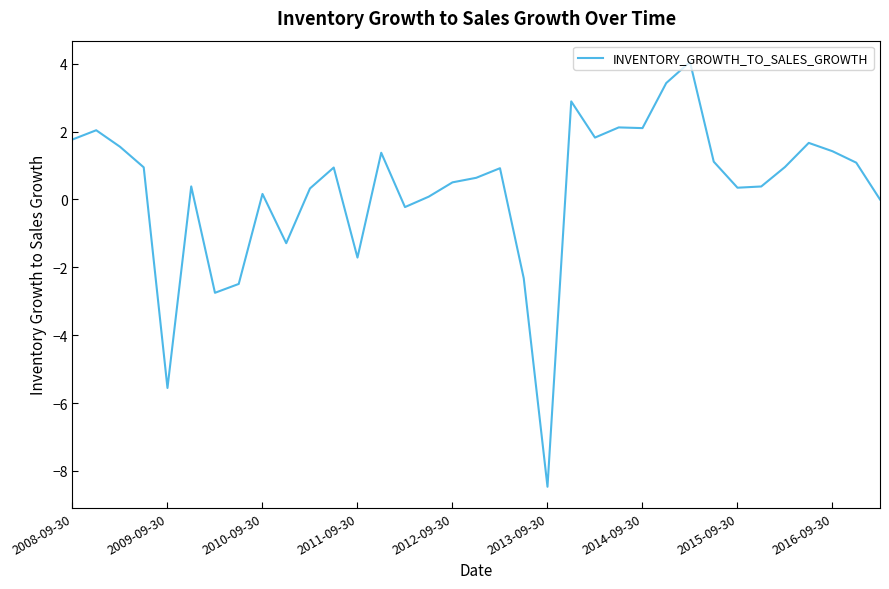

What is the difference between the maximum and minimum values?

12.5